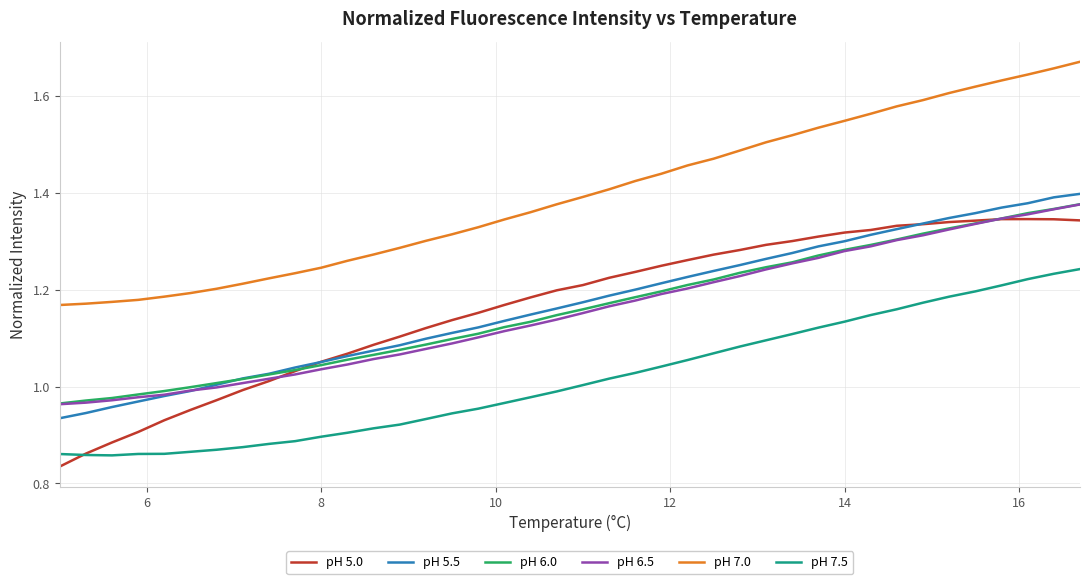

How many categories are shown in the chart?

40